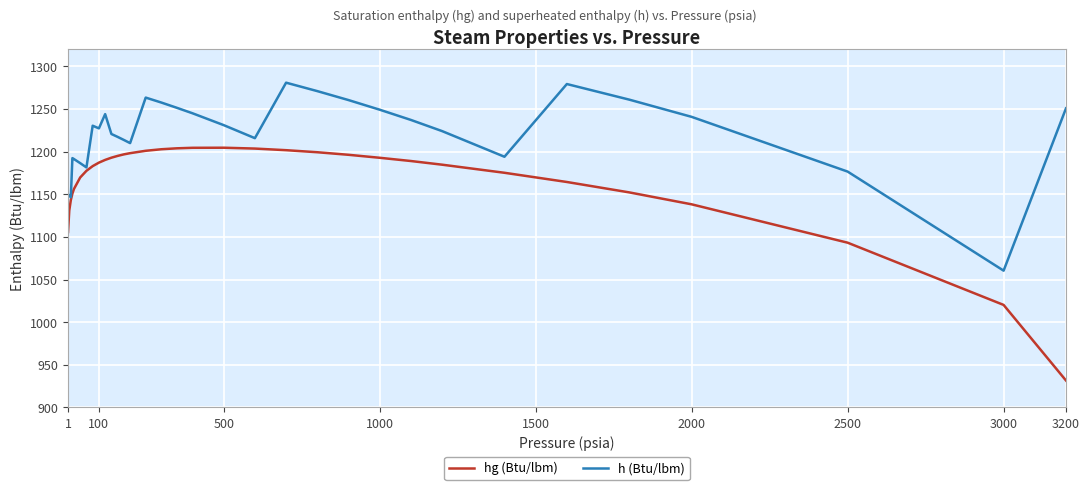

What is the minimum value for hg (Btu/lbm)?

931.6